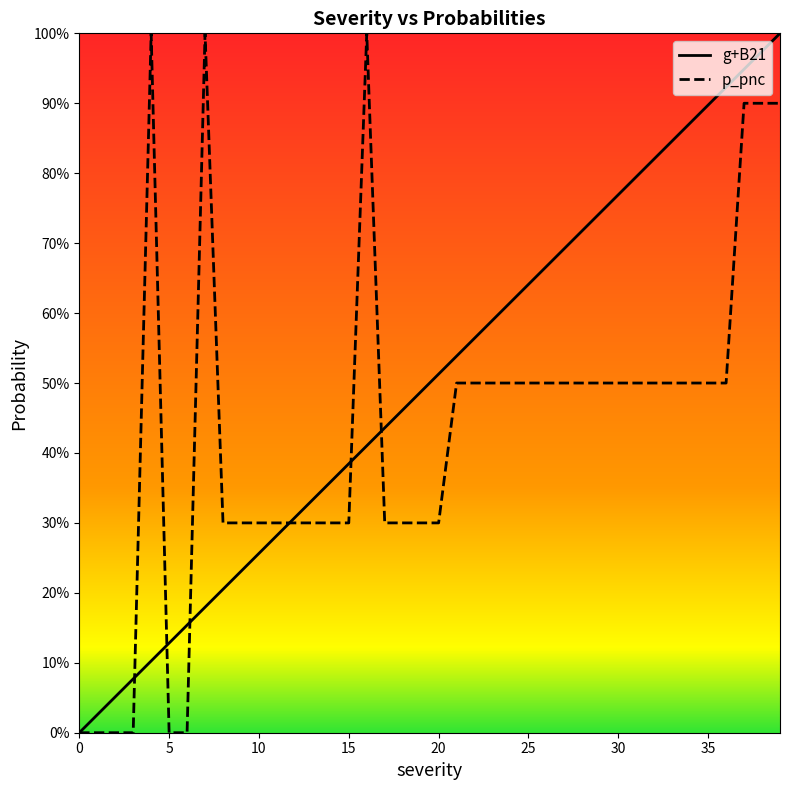

What is the difference between the highest and lowest values at 2?

0.1